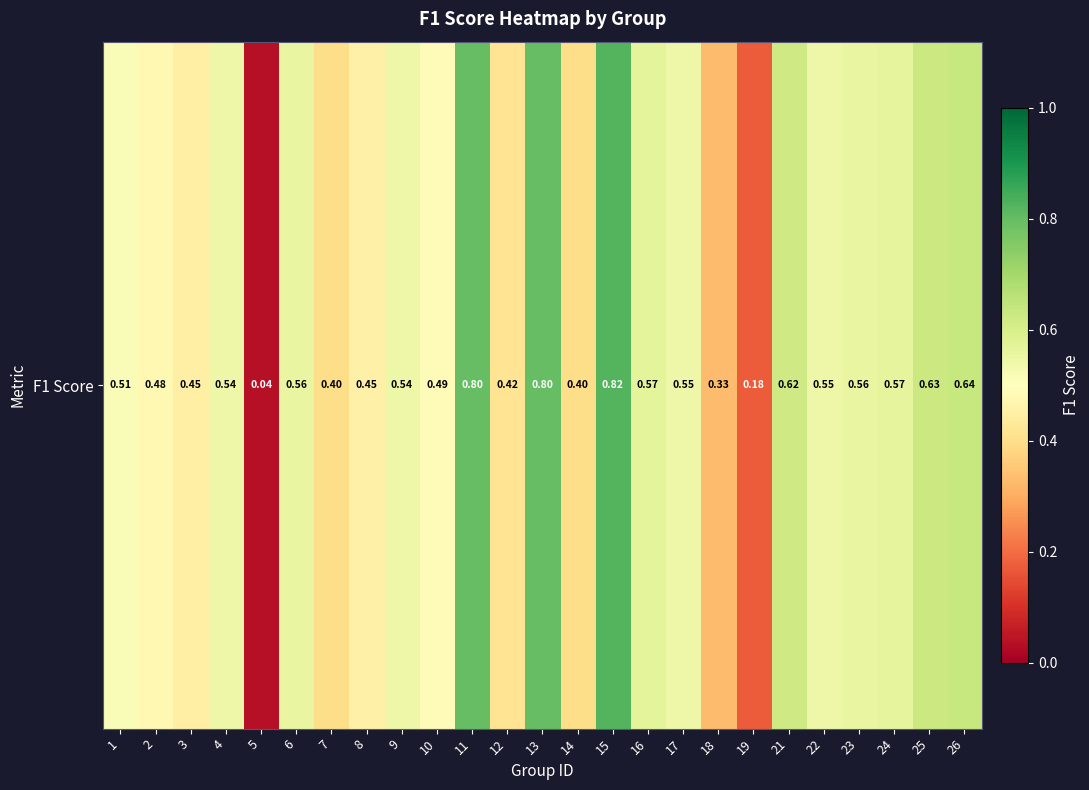

List the labels in order of value, smallest first.

5, 19, 18, 14, 7, 12, 3, 8, 2, 10, 1, 4, 9, 22, 17, 23, 6, 24, 16, 21, 25, 26, 13, 11, 15